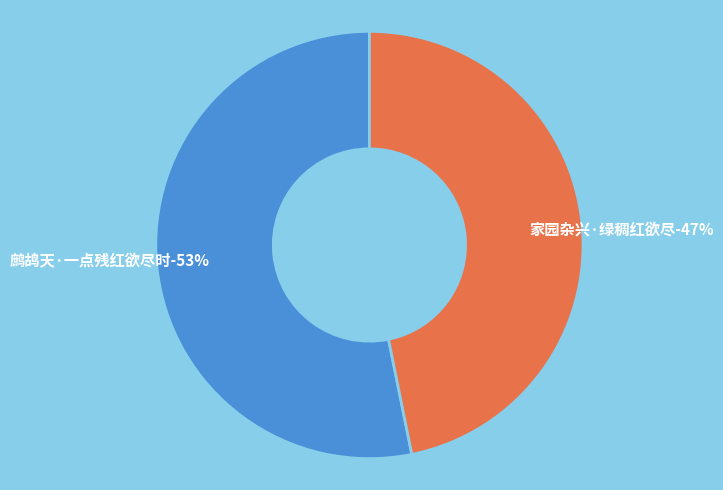

To the nearest percent, what is the difference between the 家园杂兴·绿稠红欲尽 and 鹧鸪天·一点残红欲尽时 slice percentages?

6%